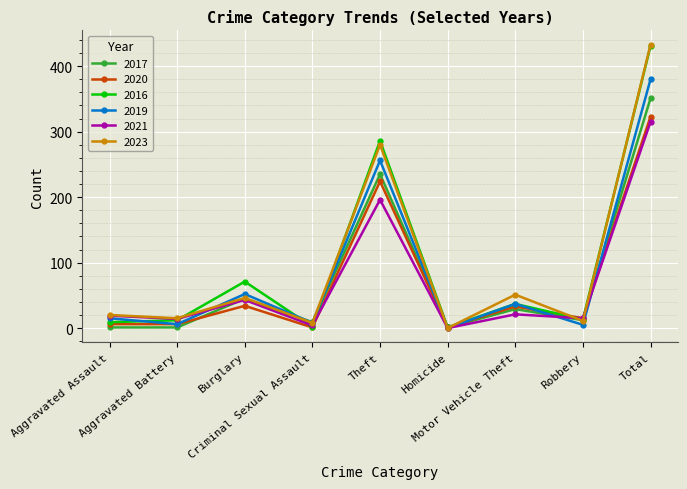

How many interior local peaks does the 2021 series have?

3